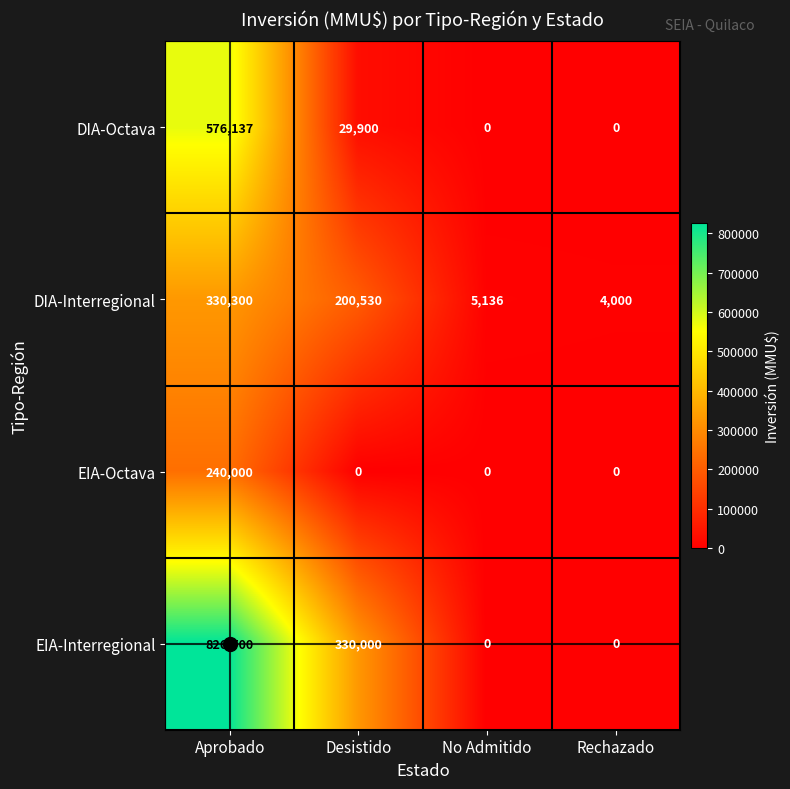

What is the sum of all DIA-Interregional values?

539966